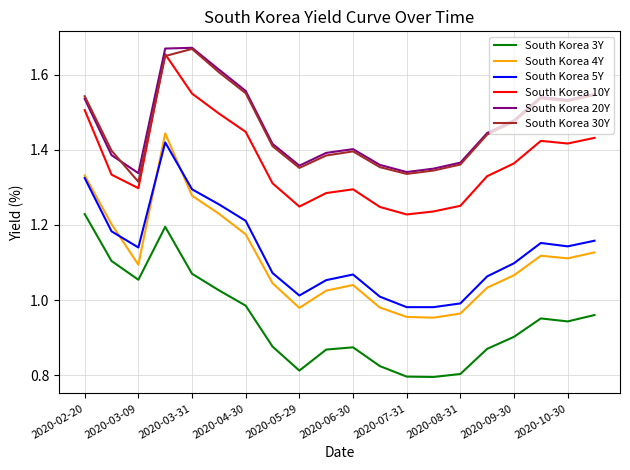

True or false: South Korea 5Y and South Korea 20Y cross at least once.

False